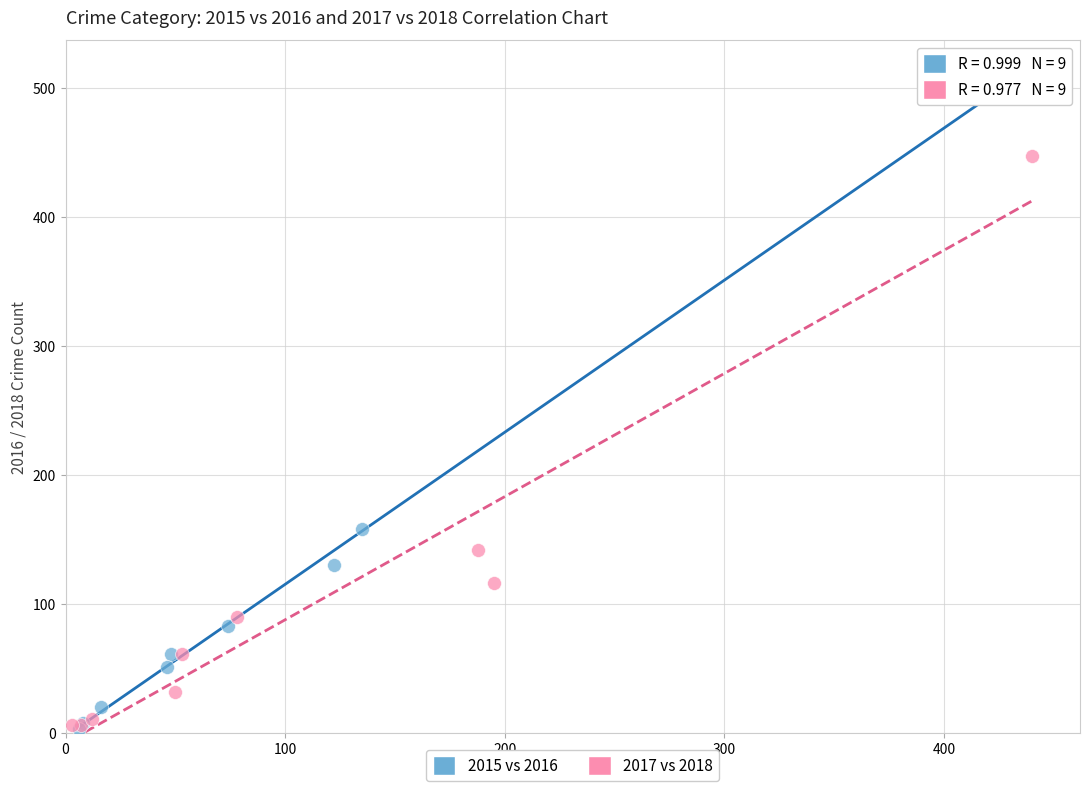

Which series has the widest spread of Y values?

2015 vs 2016